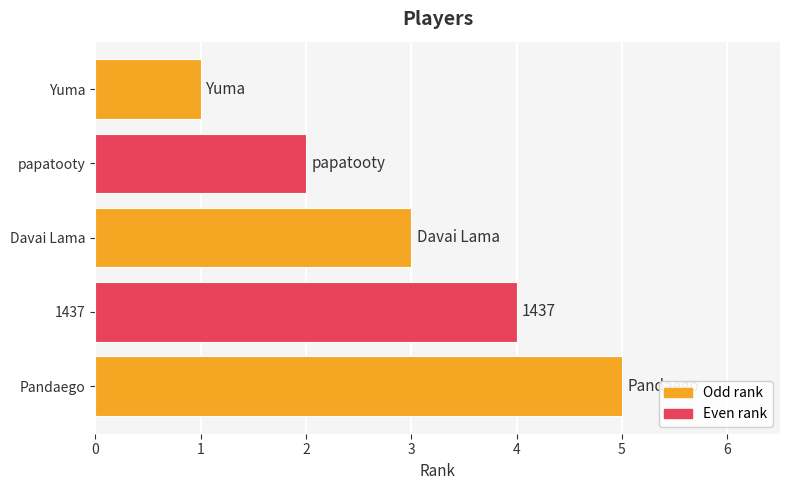

What is the change in value from Yuma to 1437?

+3